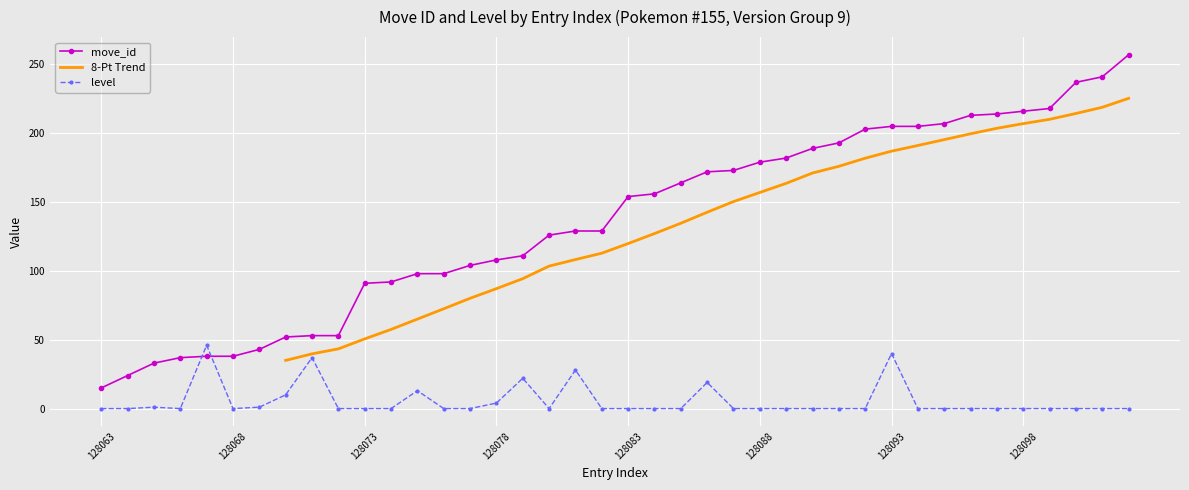

What is the sum of the move_id values at 128101 and 128093?

446